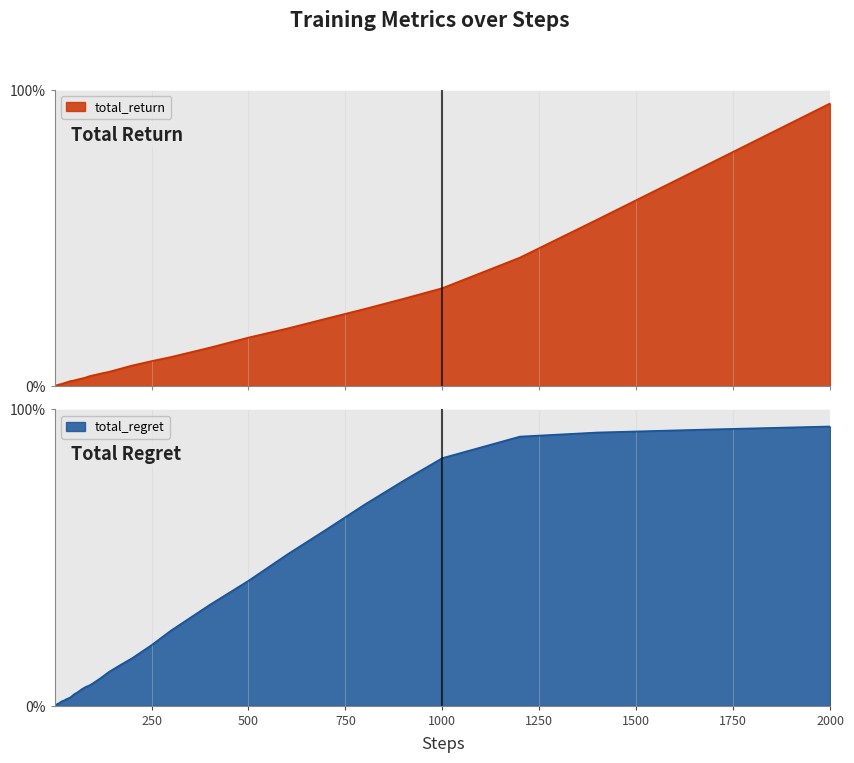

What are all the series names shown in the legend?

total_return, total_regret